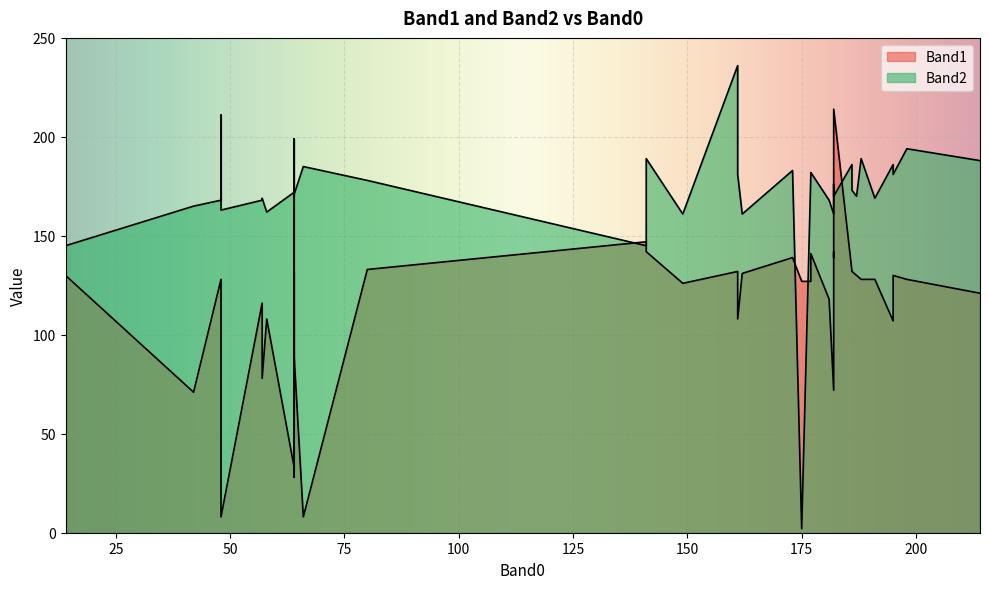

What is the sum of the Band2 values at 64 and 161?

435